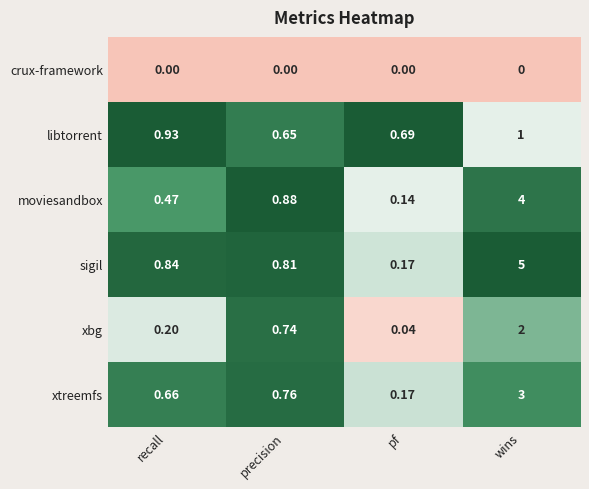

List the series in order of their peak value, lowest first.

crux-framework, libtorrent, xbg, xtreemfs, moviesandbox, sigil